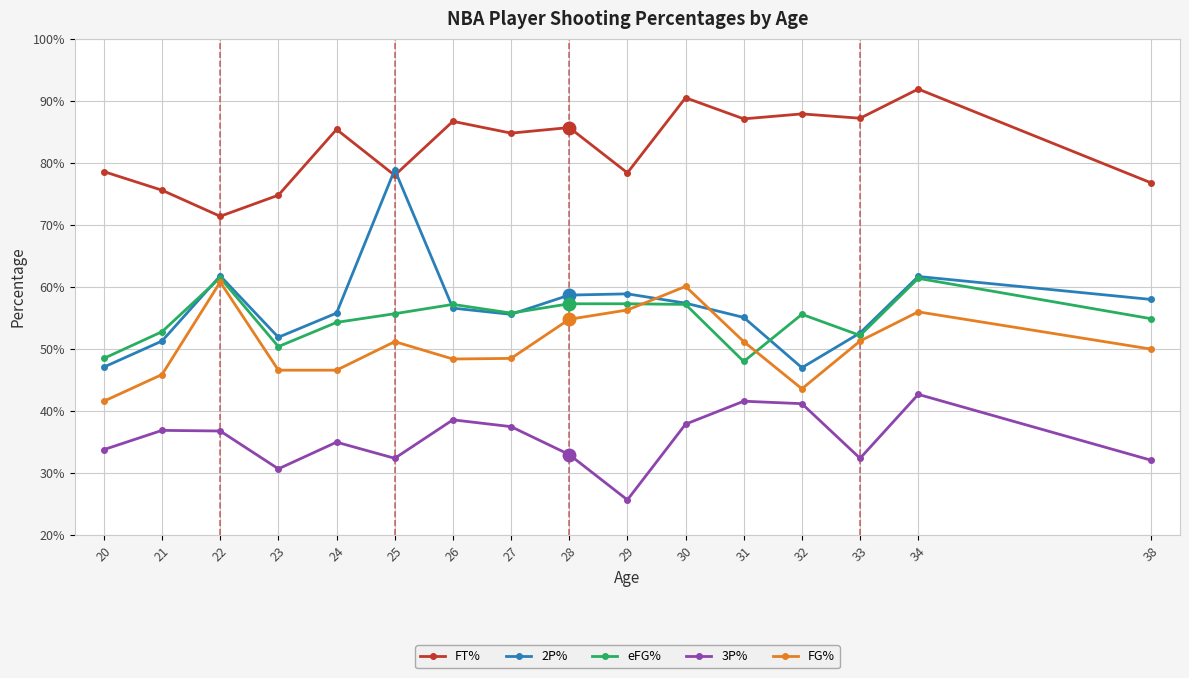

True or false: FG% has a value of 0.1 at 29.

False